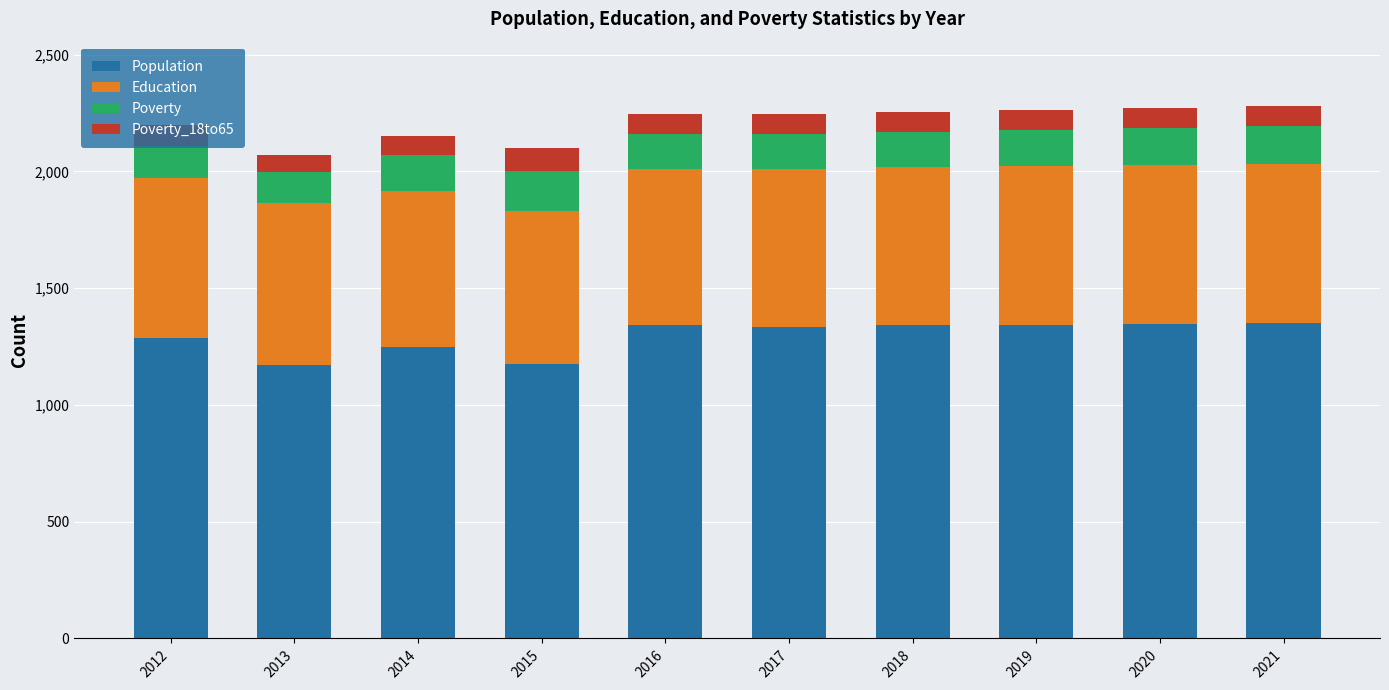

What are all the series names shown in the legend?

Population, Education, Poverty, Poverty_18to65